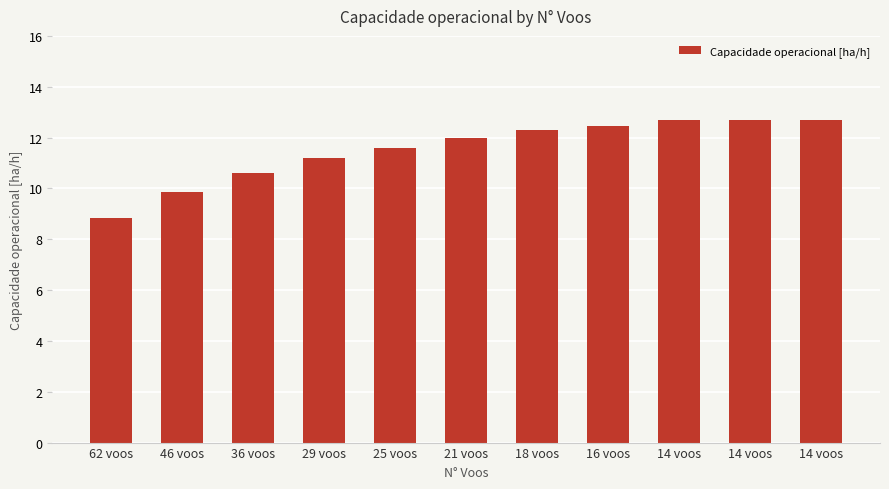

How many distinct data groups are displayed?

1